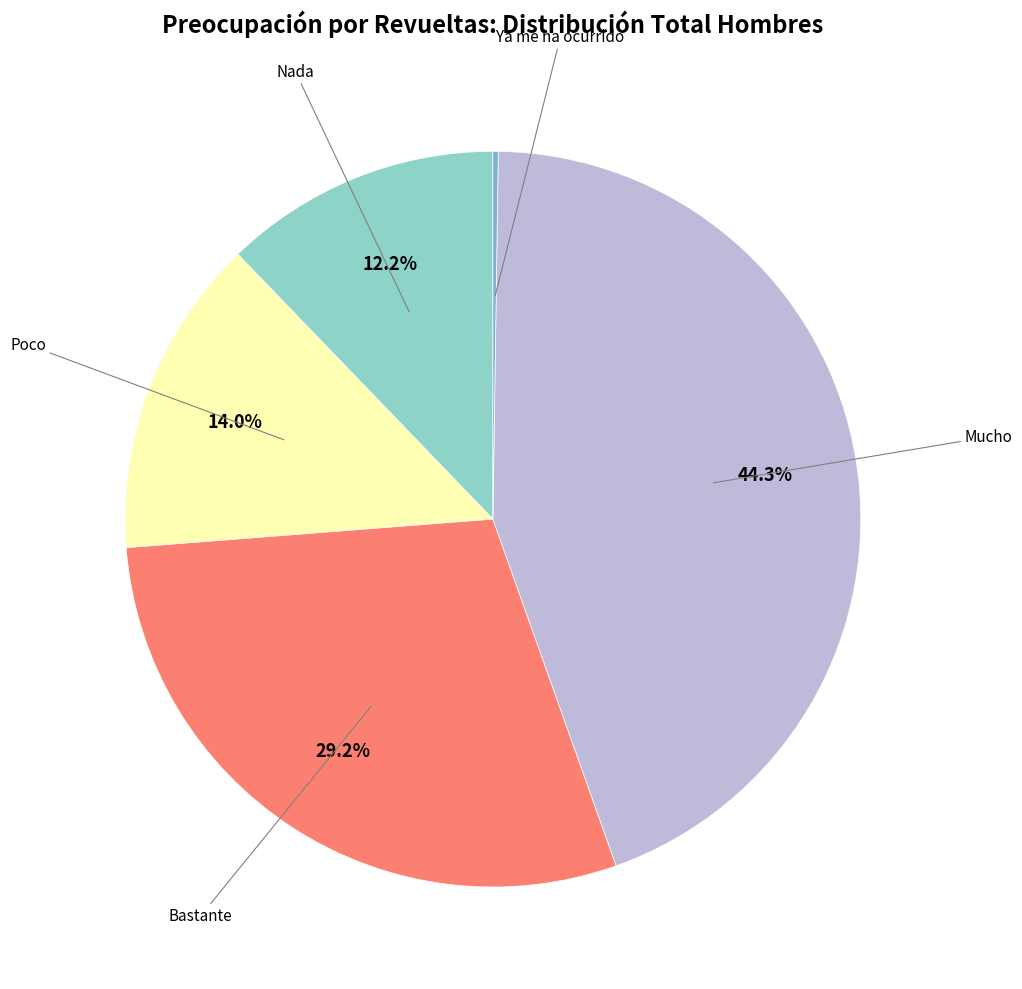

How many segments does this pie chart have?

5